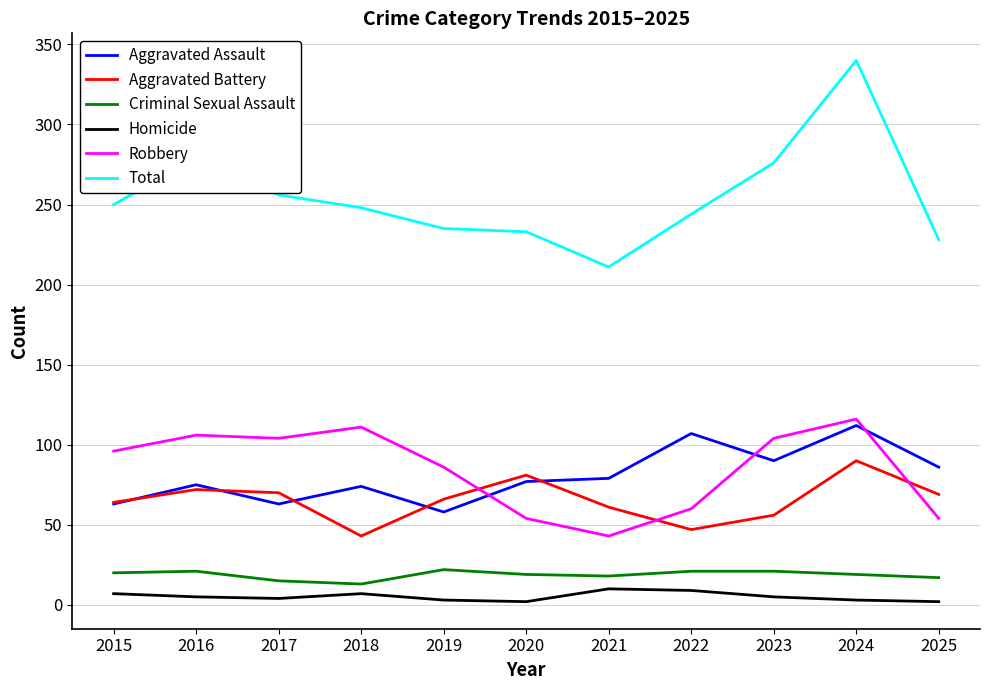

True or false: Total and Aggravated Assault intersect in this chart.

False